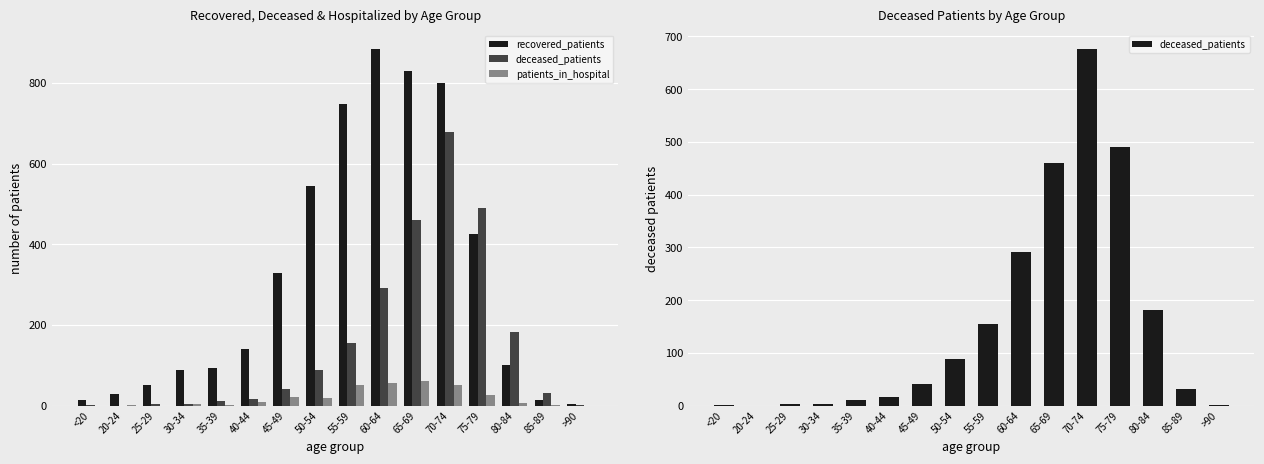

Reading left to right, list all the values displayed in this chart.

recovered_patients: 15	29	52	89	92	141	328	543	748	885	830	799	425	101	15	3
deceased_patients: 2	0	3	3	11	16	41	88	155	292	459	677	490	182	31	2
patients_in_hospital: 0	2	0	3	2	10	21	20	51	56	62	52	26	7	1	0